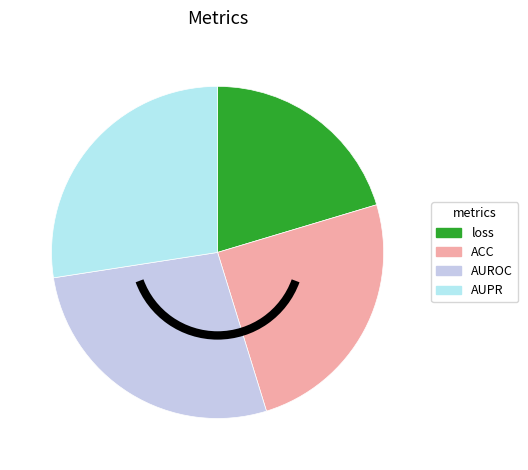

What percentage do loss and AUPR together represent?

47.8%